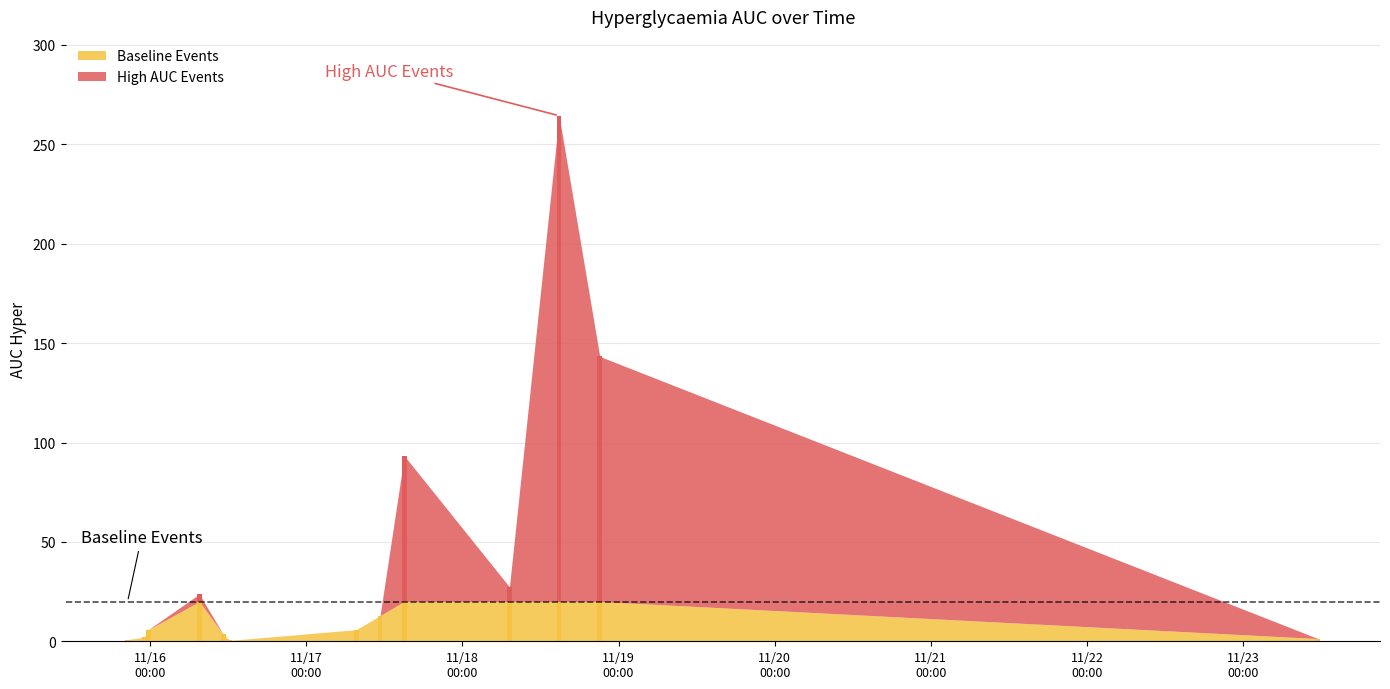

List the labels in order of value, largest first.

2017-11-18 14:52, 2017-11-18 21:07, 2017-11-17 15:04, 2017-11-18 07:14, 2017-11-16 07:34, 2017-11-17 11:21, 2017-11-17 07:41, 2017-11-15 23:43, 2017-11-16 11:15, 2017-11-15 23:05, 2017-11-23 11:30, 2017-11-15 20:33, 2017-11-16 12:18